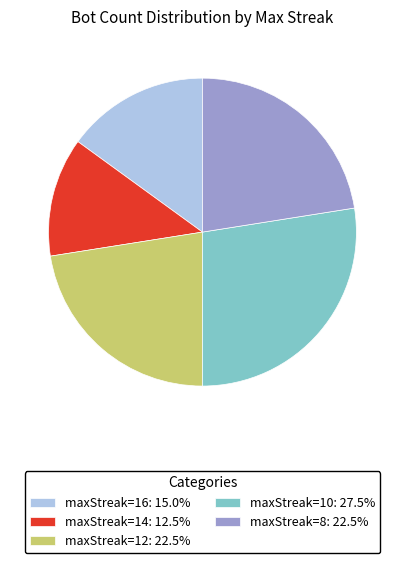

Approximately how many times larger is the value at maxStreak=14: 12.5% compared to maxStreak=10: 27.5%?

0.5